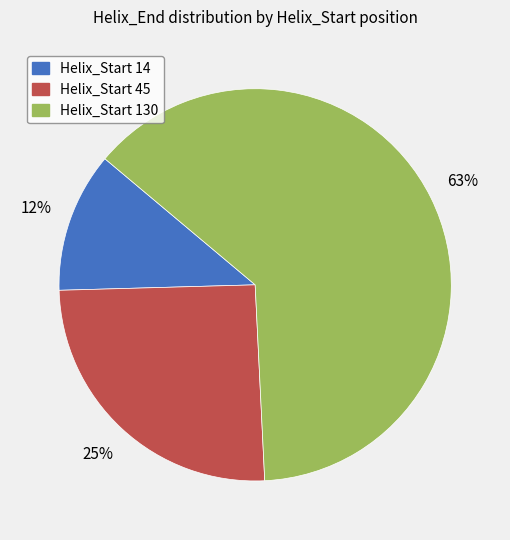

How many segments does this pie chart have?

3